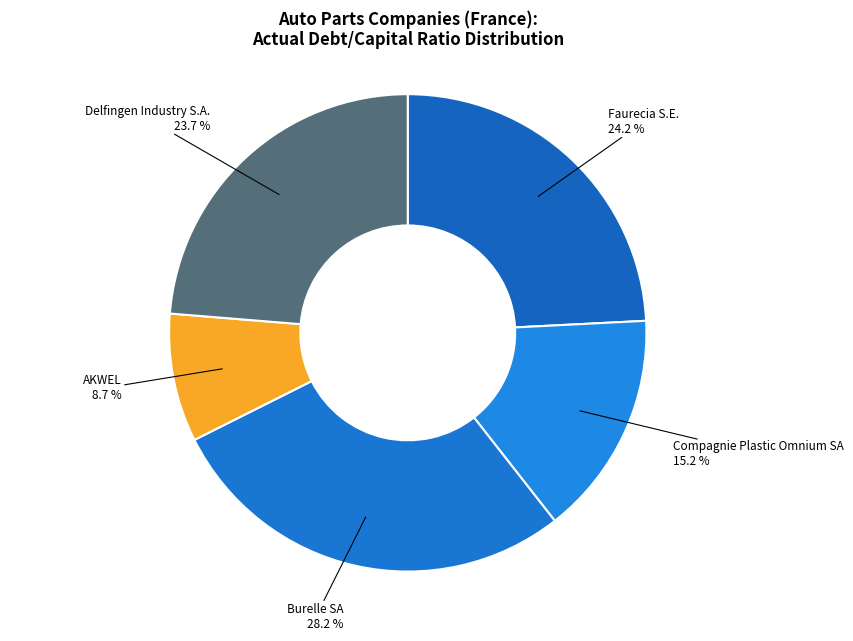

Is there any slice that represents more than half of the pie?

No